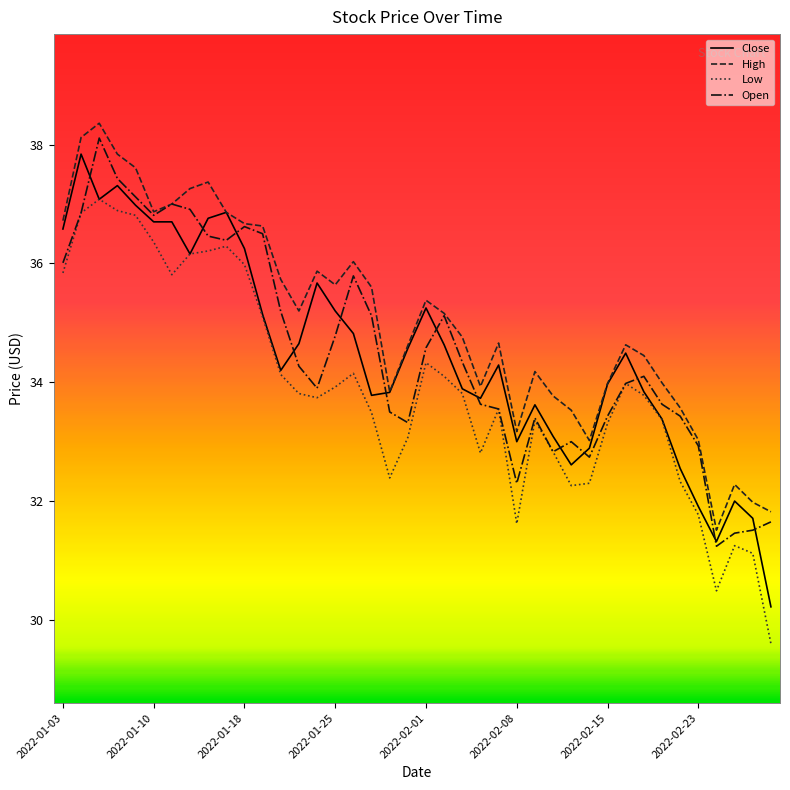

Count the number of data series in this chart.

4